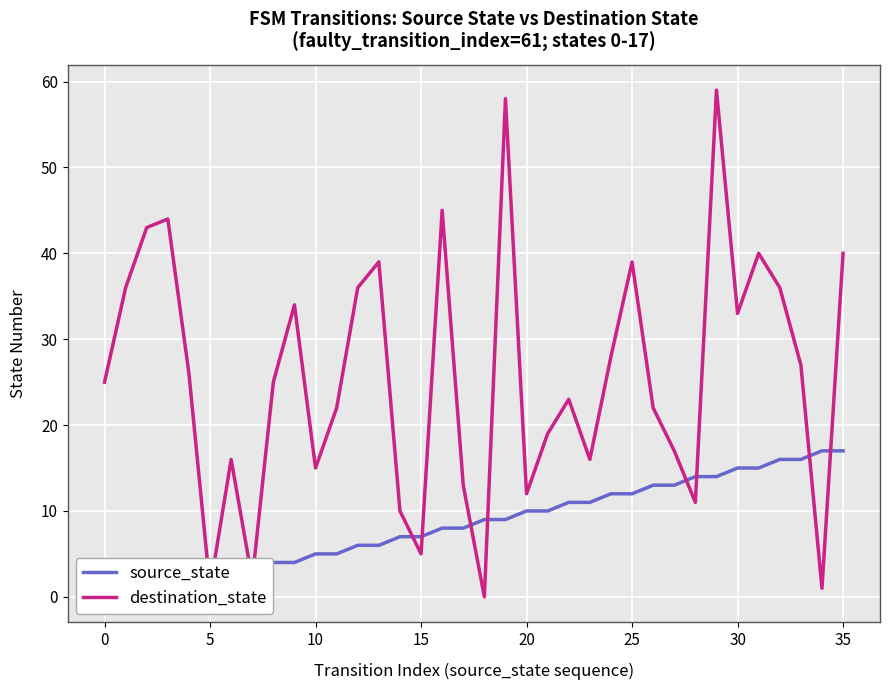

What is the average value of the source_state series?

8